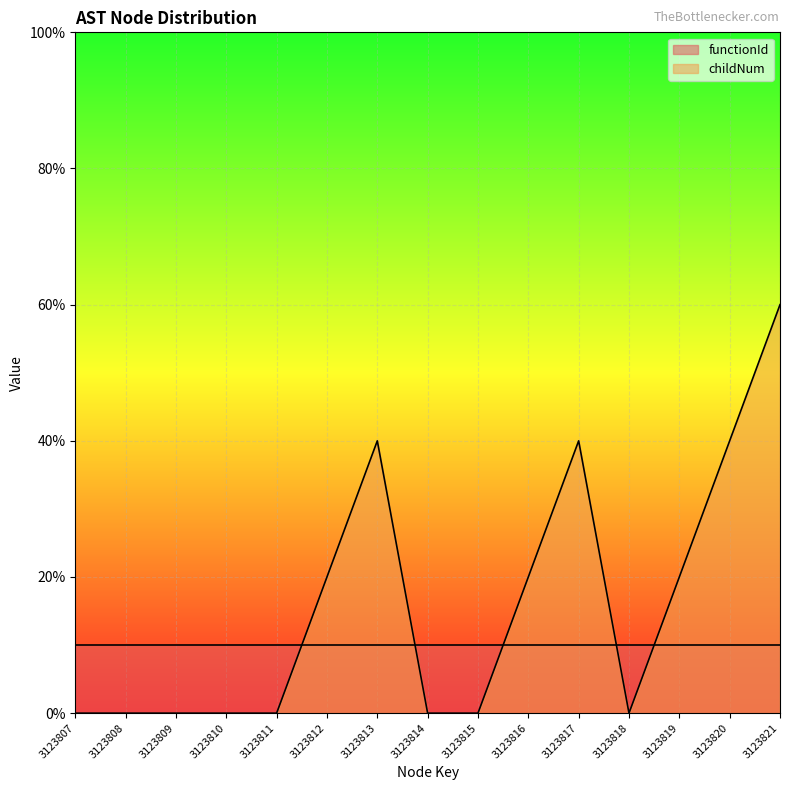

What is the change in value from 3123810 to 3123817?

+40.0